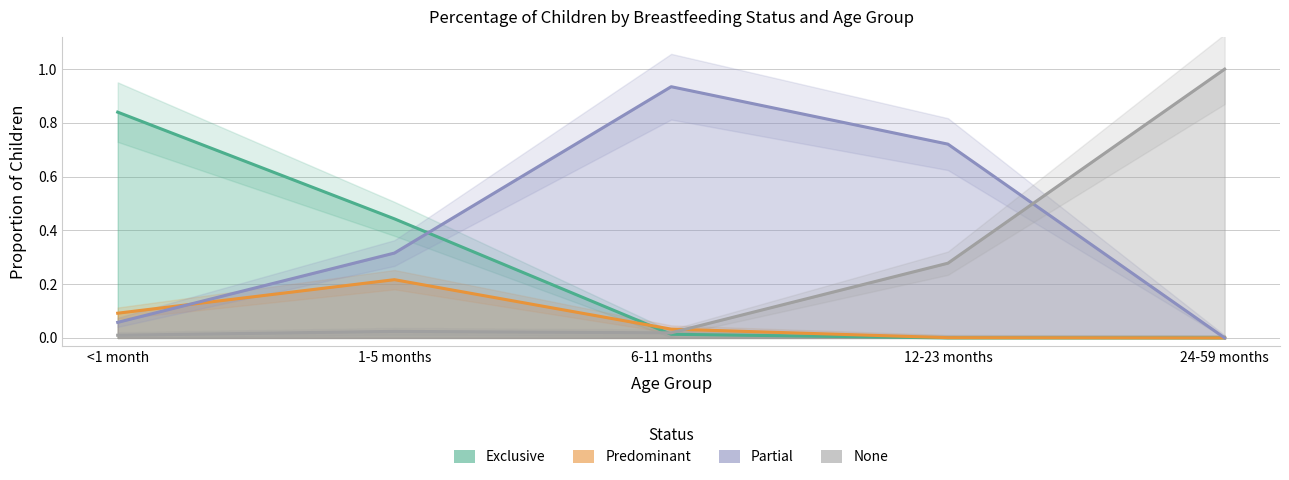

Which series has the largest total across all categories?

Partial